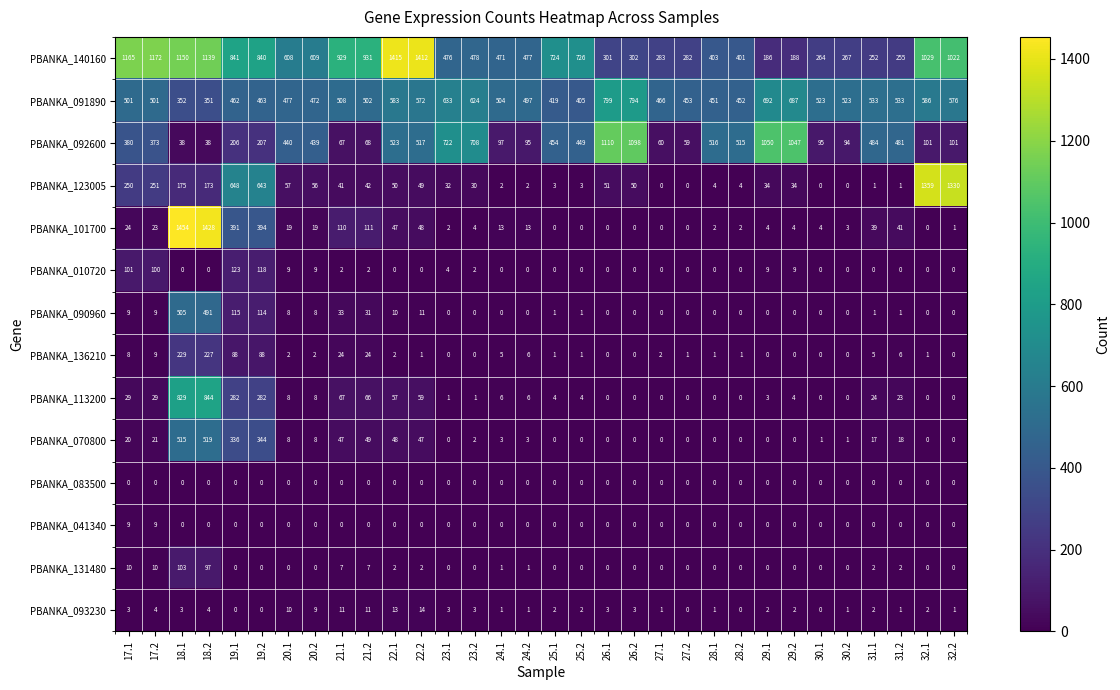

What is the sum of all PBANKA_093230 values?

113